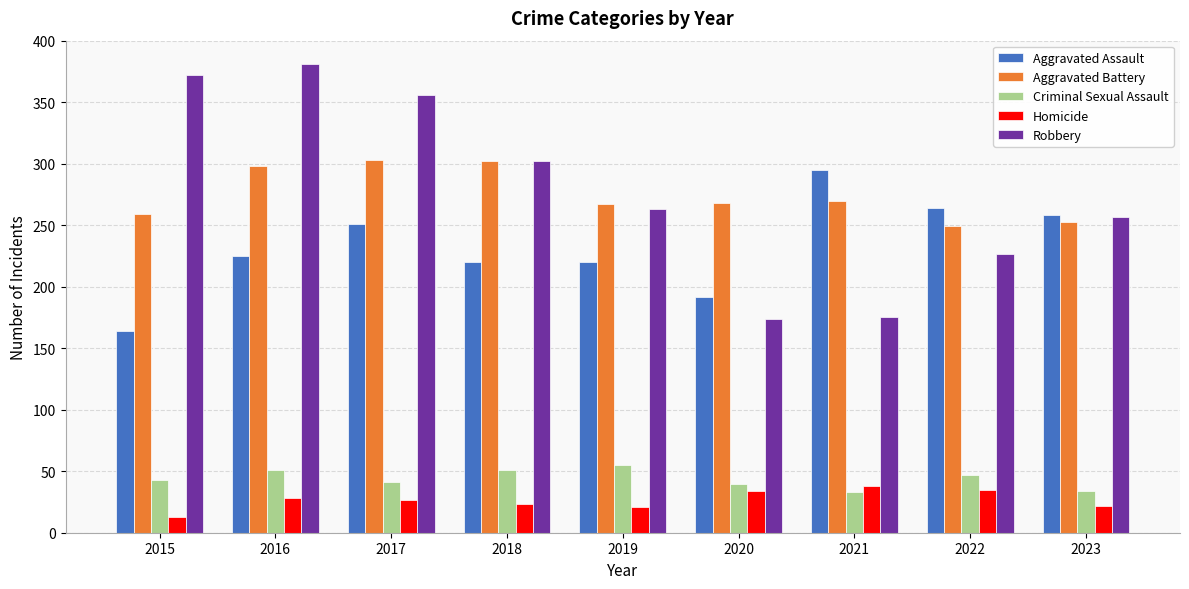

Read the Robbery value at 2021.

175